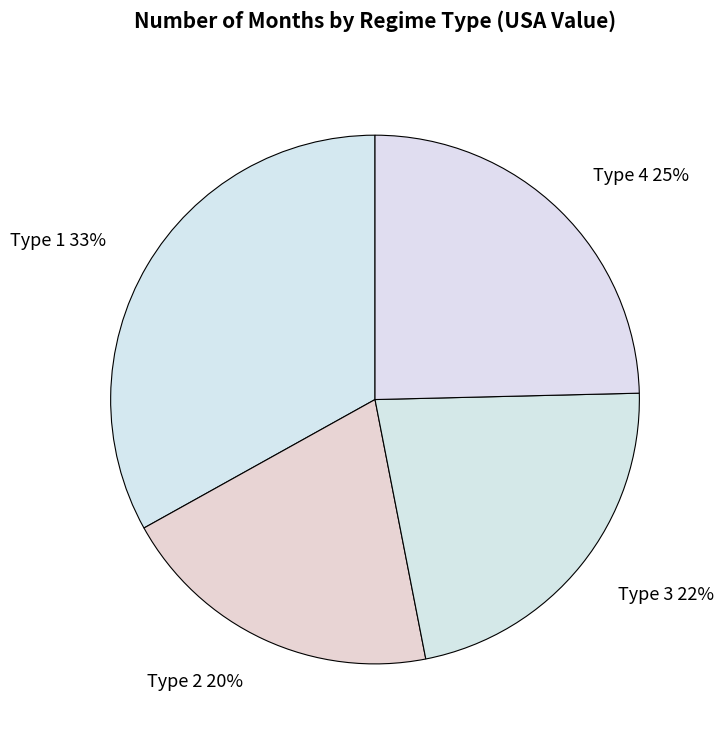

What is the ratio of the value at Type 3 to the value at Type 2?

1.1